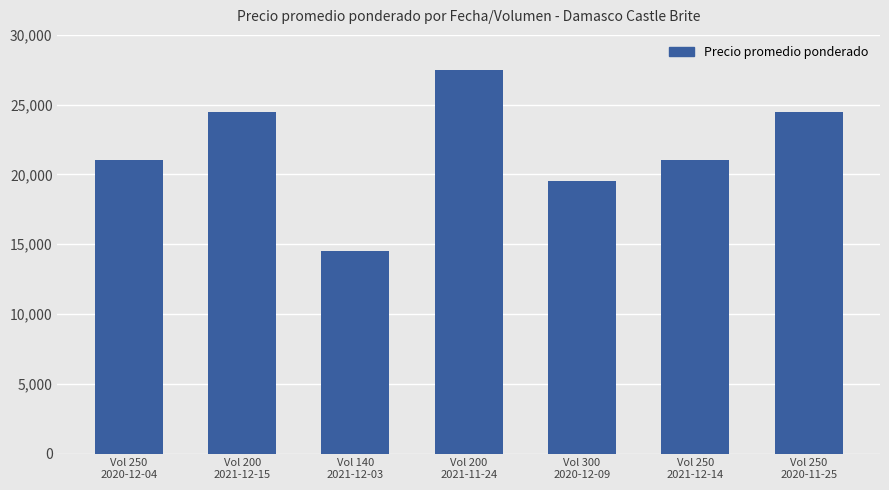

Count the values in the range 19500 to 24500.

5